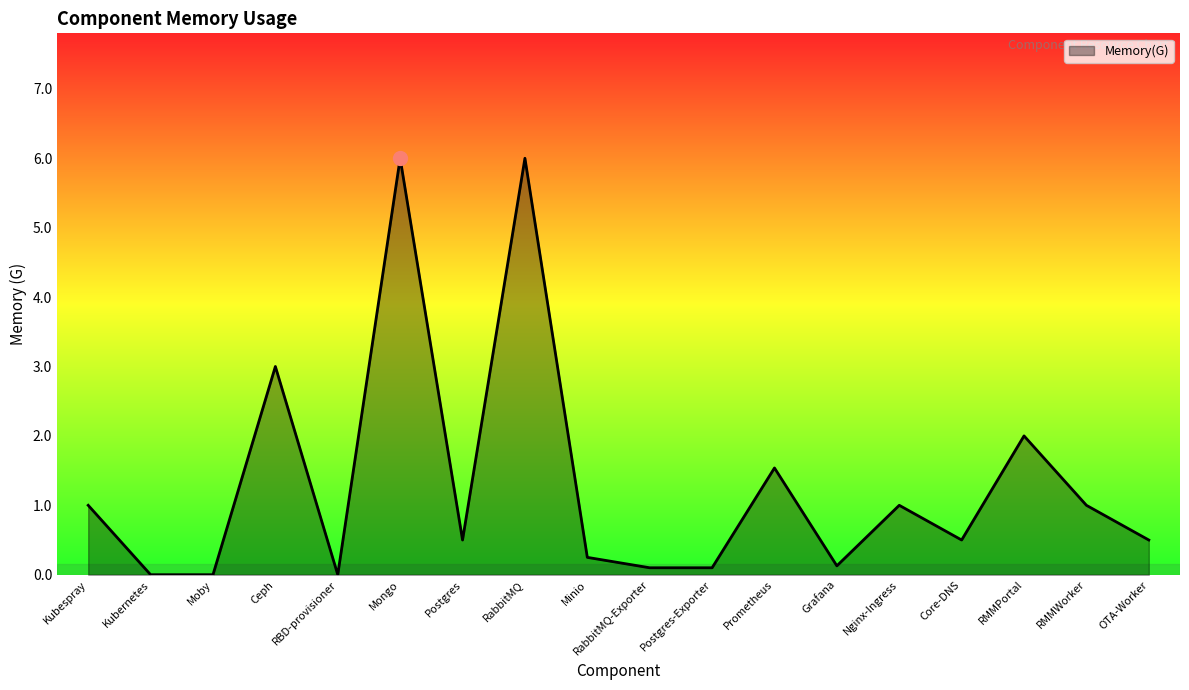

What is the change in value from RBD-provisioner to RMMWorker?

+1.0